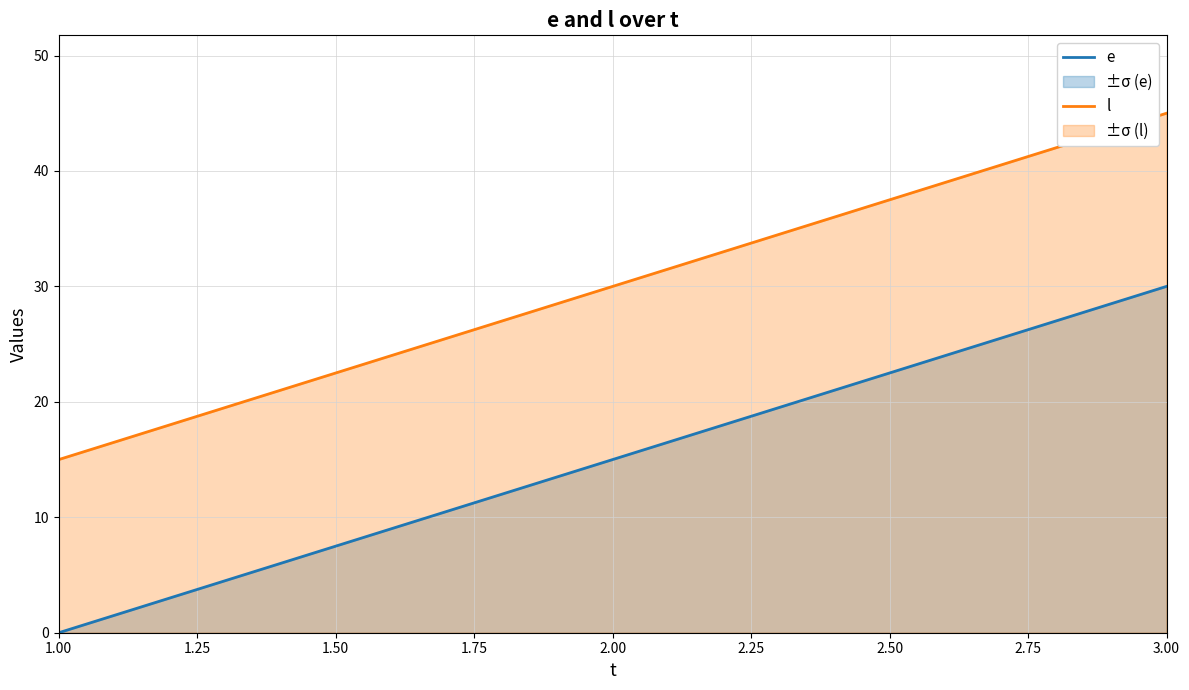

At 2.00, list the series in order from largest to smallest.

l, e